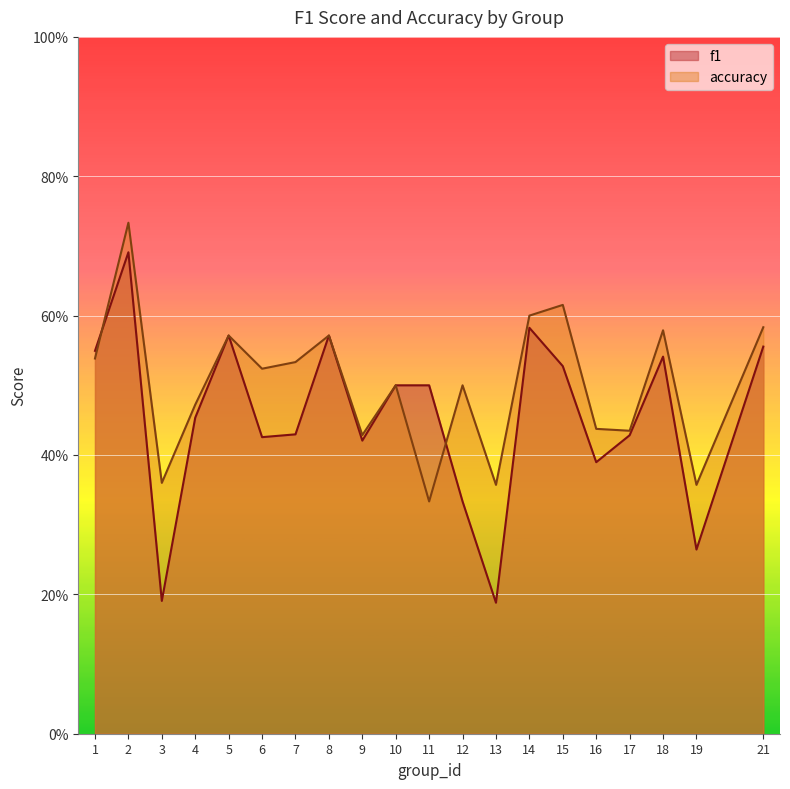

True or false: accuracy has a value of 0.6 at 18.

True